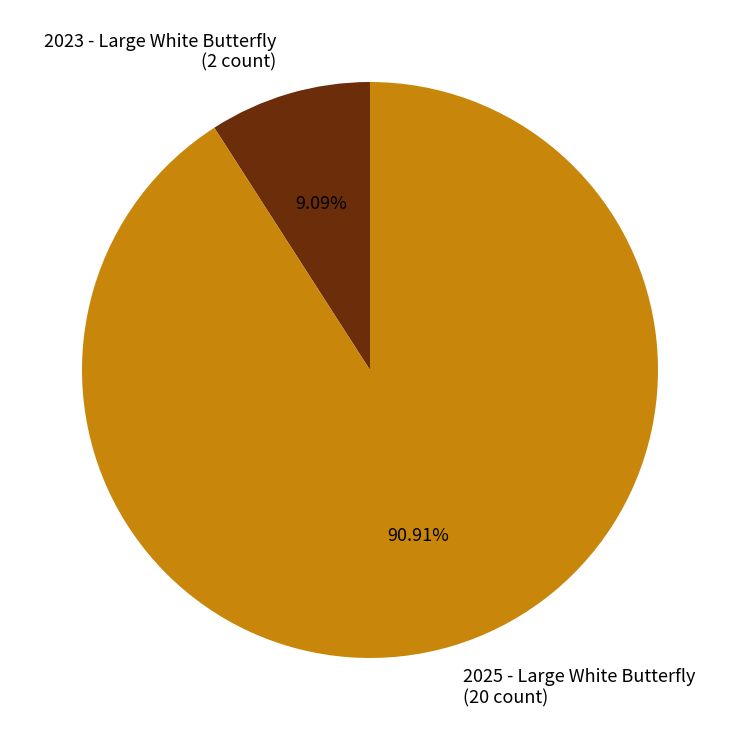

To the nearest percent, what percentage of the pie is 2025 - Large White Butterfly?

91%